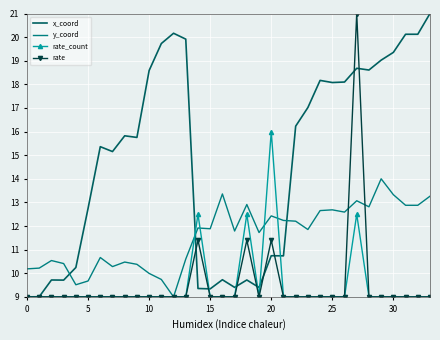

Which series ends up on top after the final intersection of x_coord and y_coord?

x_coord